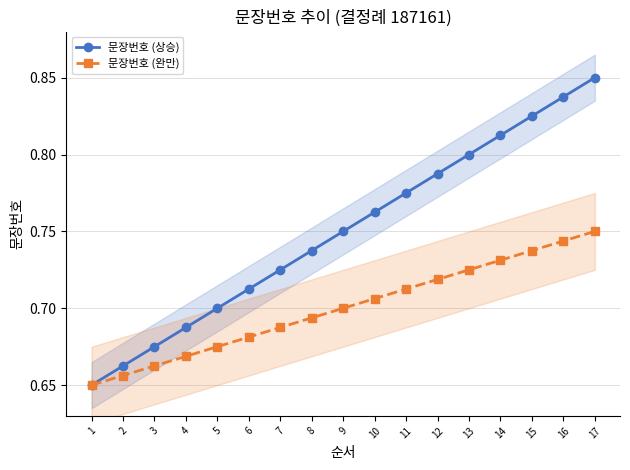

What is the total value across all series at 12?

1.5